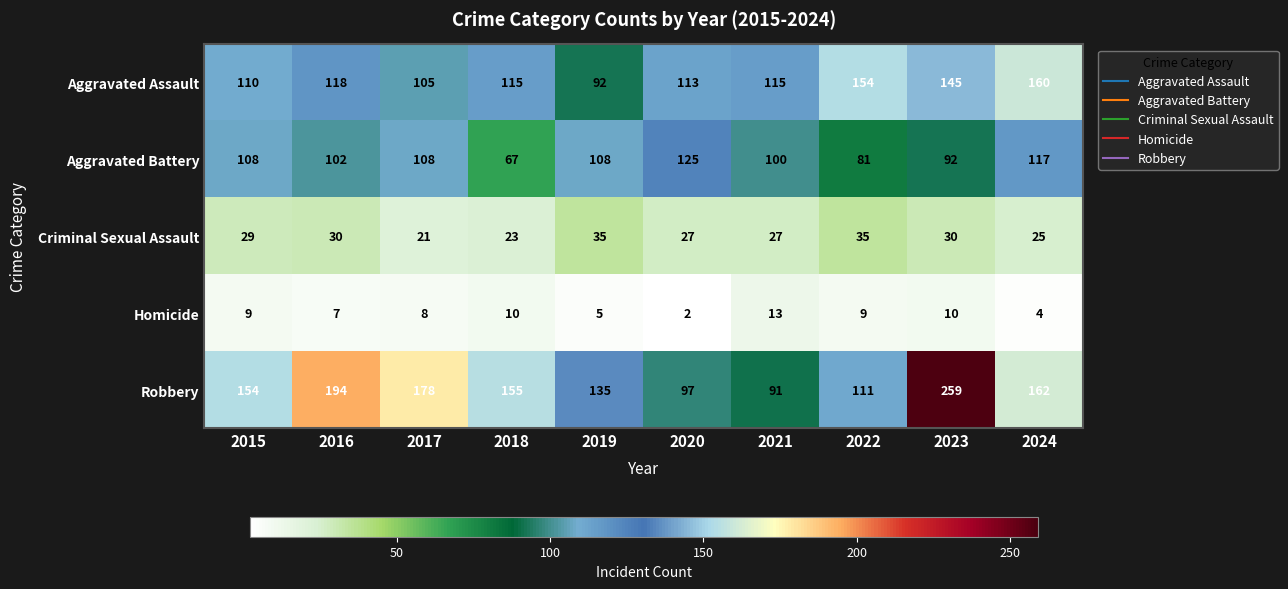

Is the value of Aggravated Assault at 2020 greater than the value of Criminal Sexual Assault at 2023?

Yes